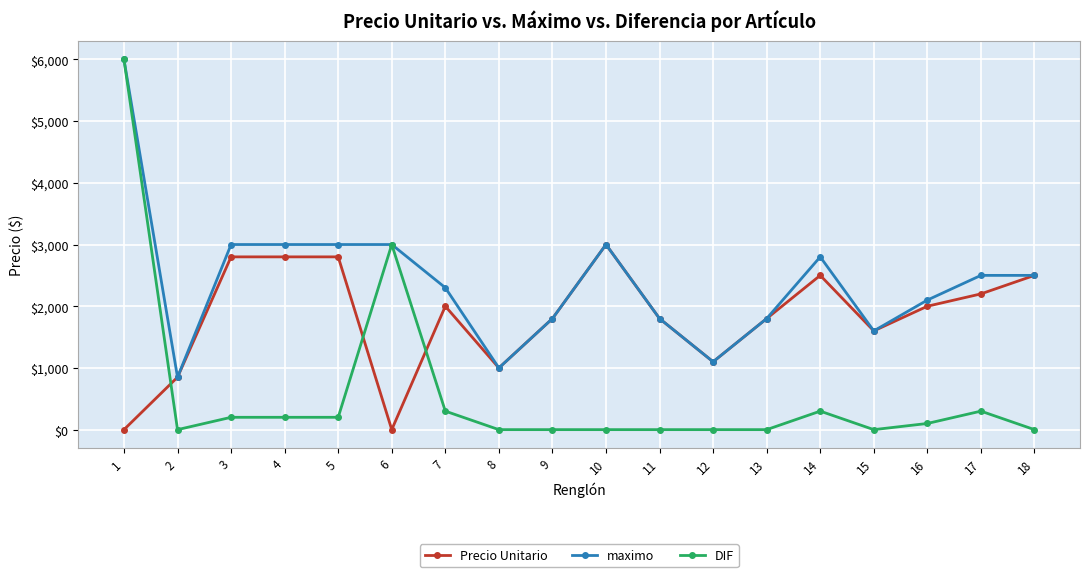

Reading left to right, list all the values displayed in this chart.

Precio Unitario: 0	850	2800	2800	2800	0	2000	1000	1800	3000	1800	1100	1800	2500	1600	2000	2200	2500
maximo: 6000	850	3000	3000	3000	3000	2300	1000	1800	3000	1800	1100	1800	2800	1600	2100	2500	2500
DIF: 6000	0	200	200	200	3000	300	0	0	0	0	0	0	300	0	100	300	0